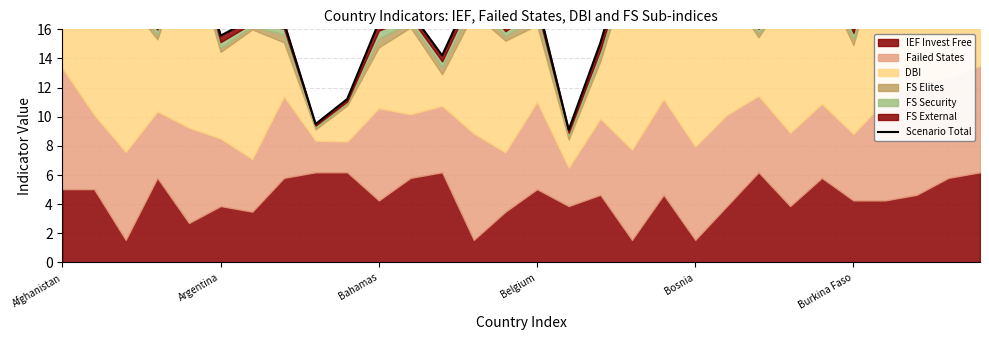

Does the chart display data point markers on the line(s)?

No